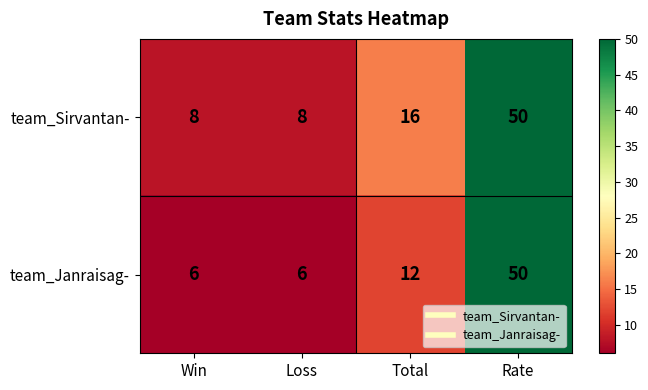

What is the maximum value for team_Janraisag-?

50